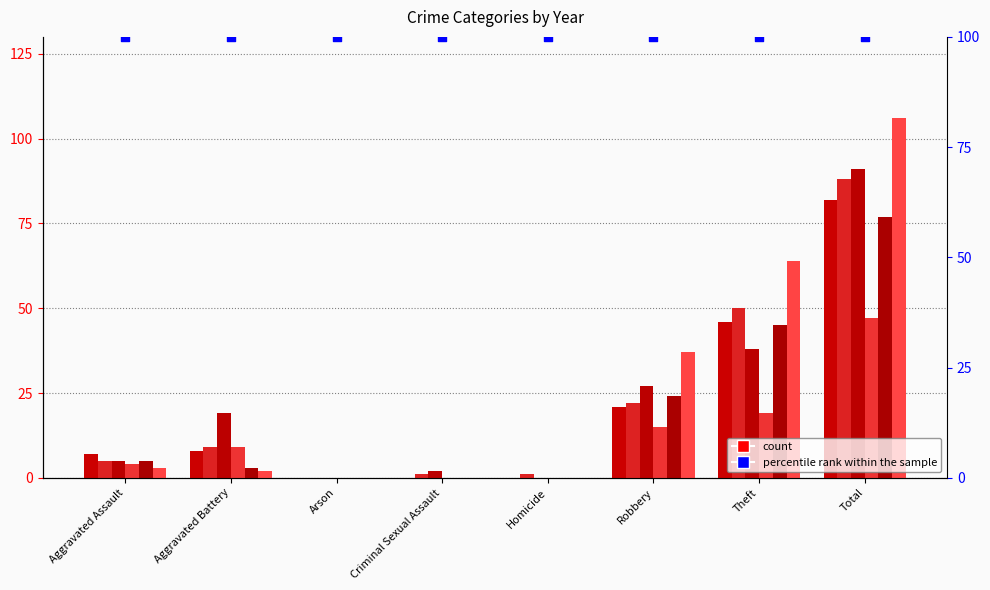

What is the total value across all series at Aggravated Battery?

50